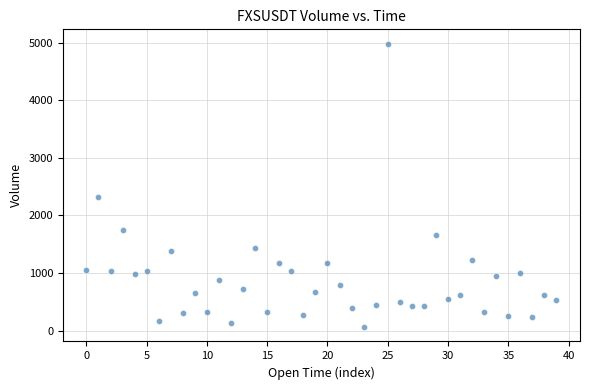

What is the range of Y values (max minus min)?

4925.7